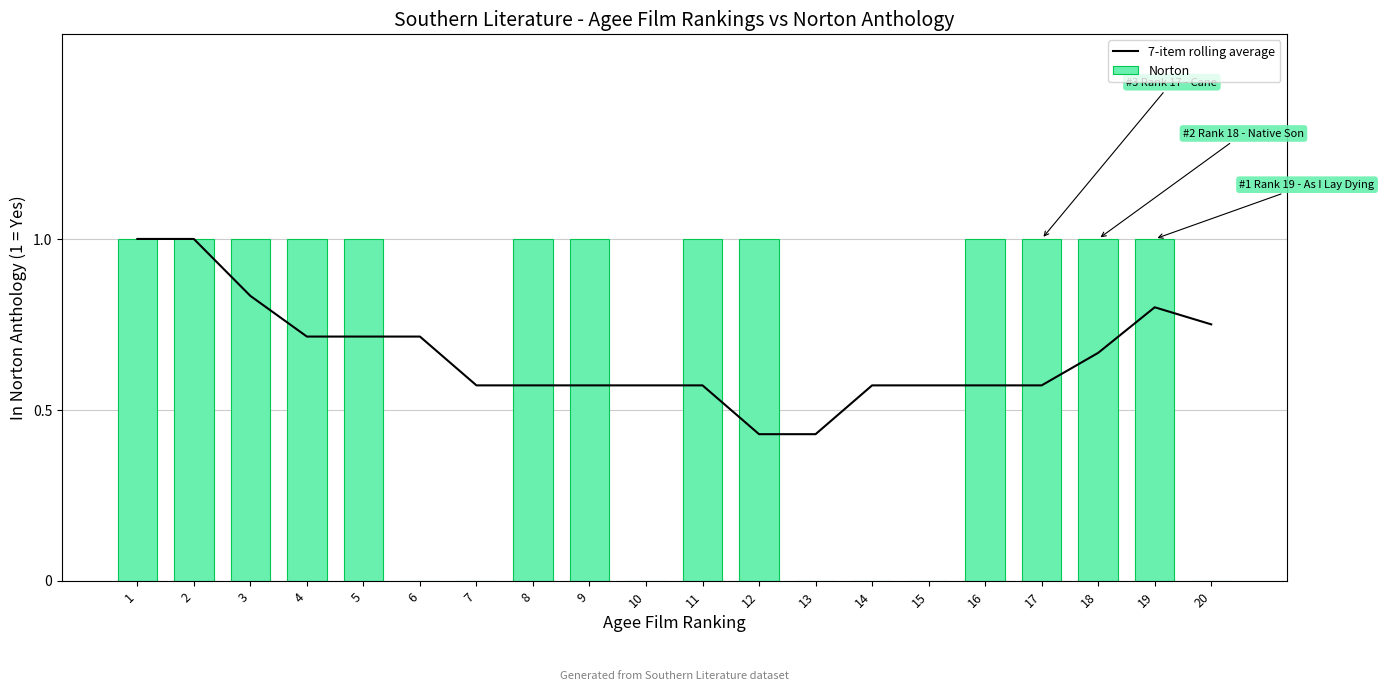

Count the Norton values in the range 0 to 1.

20